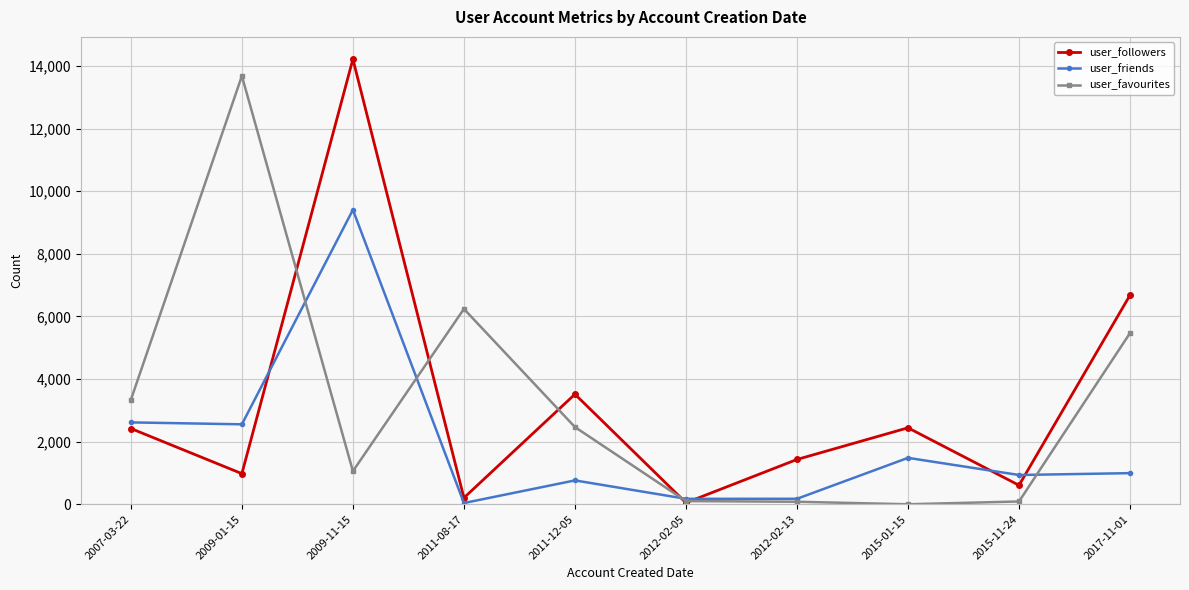

At which category is the sum across all series the highest?

2009-11-15